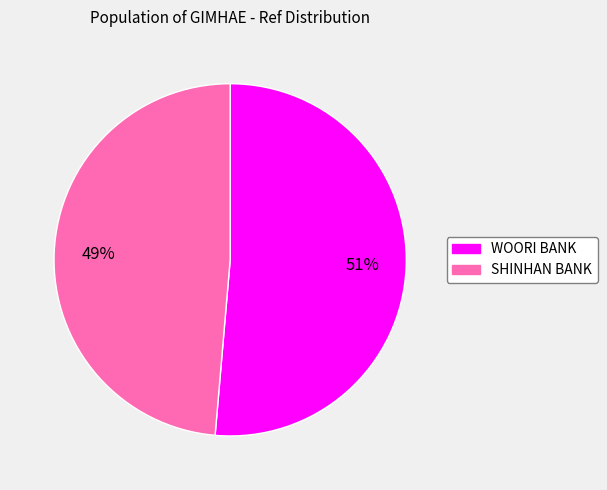

To the nearest percent, what is the average slice percentage?

50%